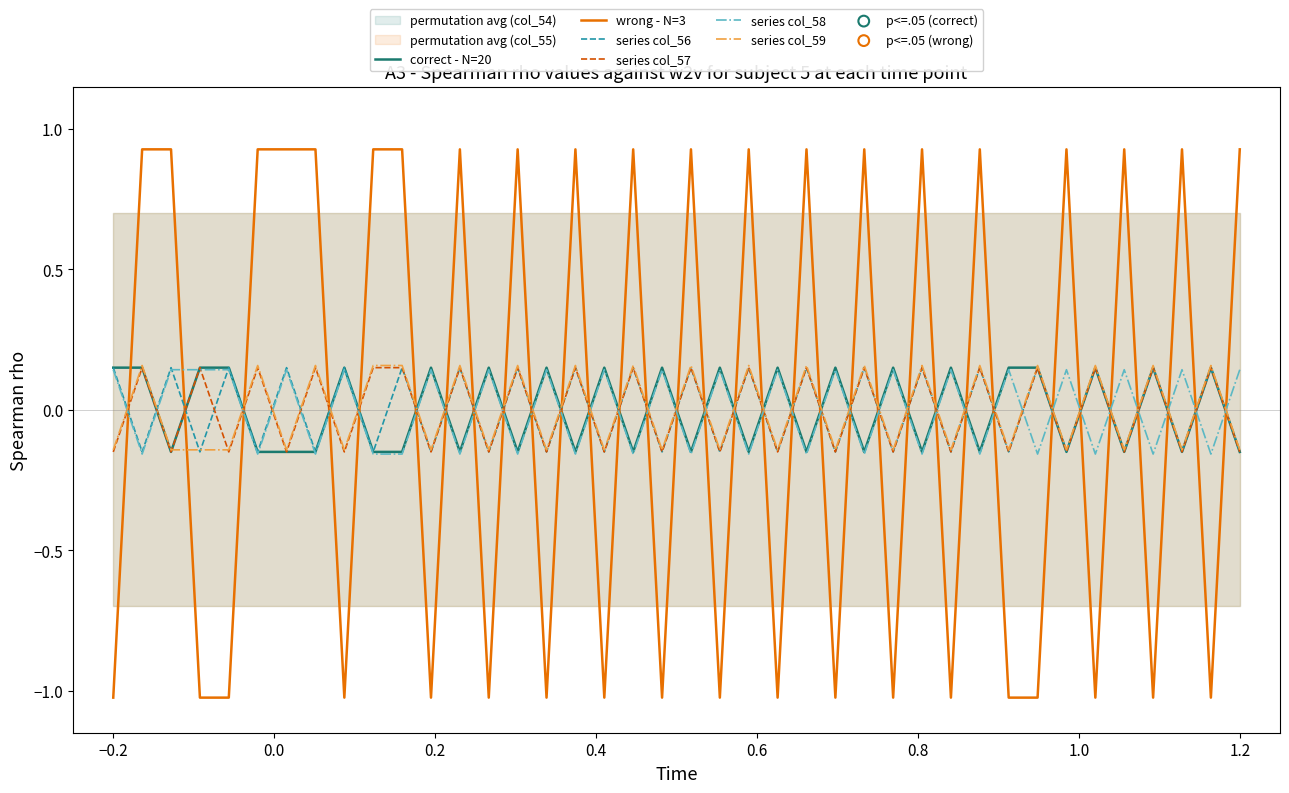

Which series ends up on top after the final intersection of wrong - N=3 and series col_58?

wrong - N=3